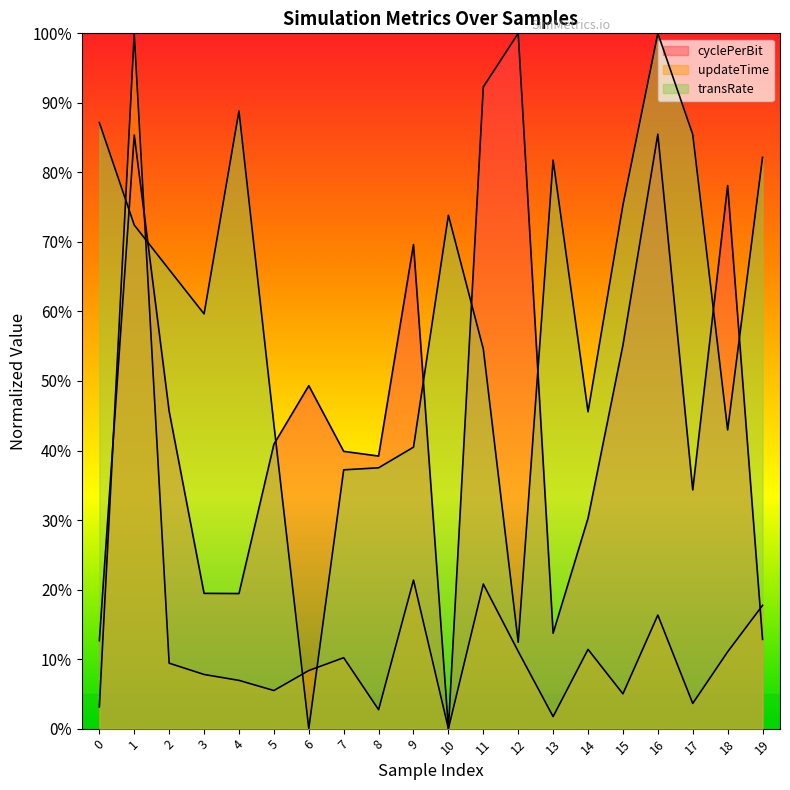

How many positive values does the updateTime series have?

19